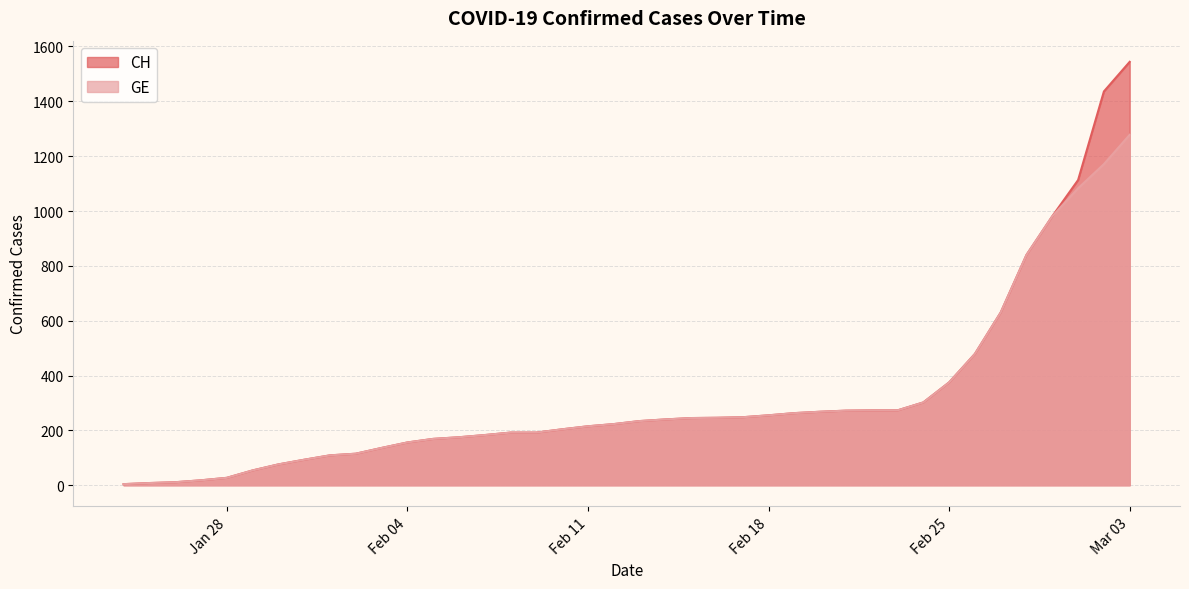

Which series has the largest total across all categories?

CH